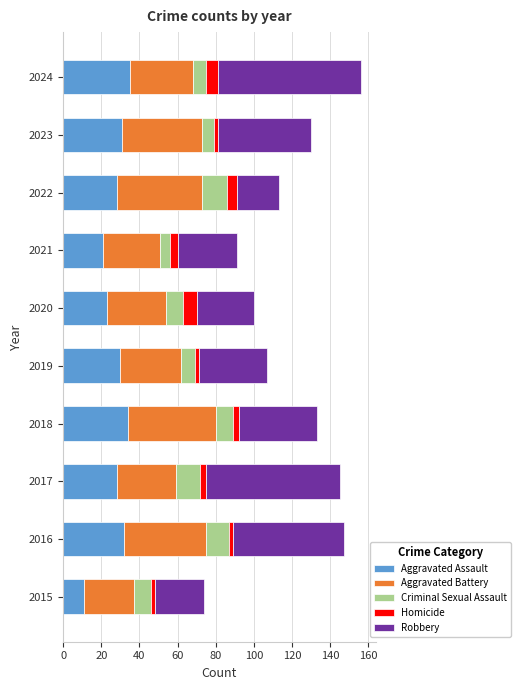

What is the sum of all Aggravated Assault values?

273